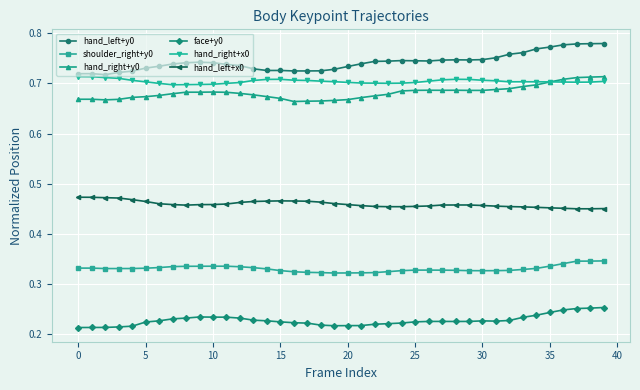

True or false: face+y0 and hand_right+x0 intersect in this chart.

False